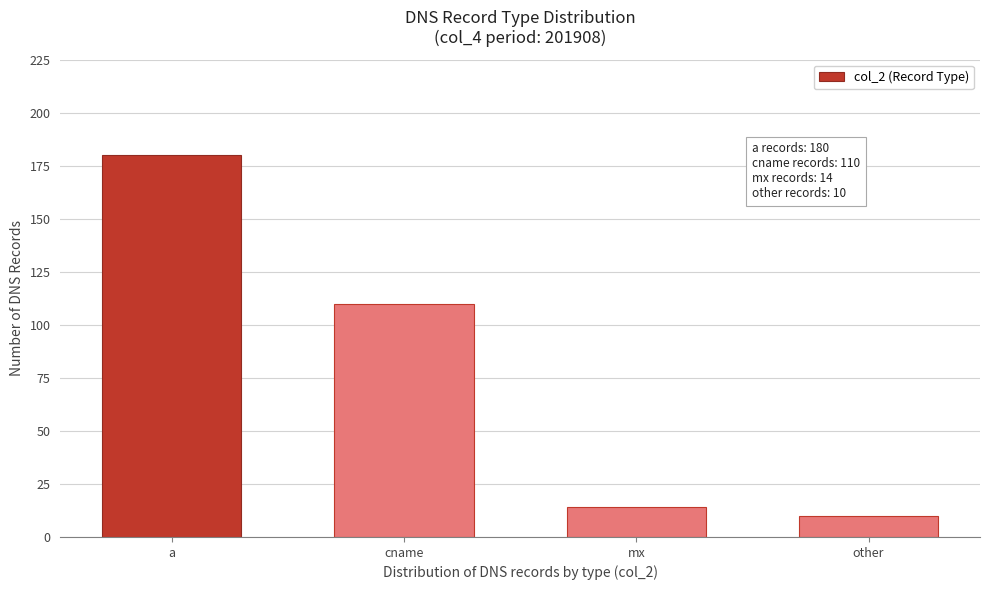

Reading left to right, list all the values displayed in this chart.

a=180	cname=110	mx=14	other=10